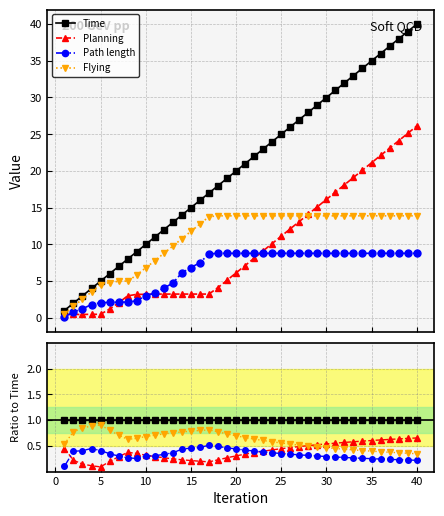

Reading left to right, what are all the values shown in this chart?

Time: 1.0	1.0	1.0	1.0	1.0	1.0	1.0	1.0	1.0	1.0	1.0	1.0	1.0	1.0	1.0	1.0	1.0	1.0	1.0	1.0	1.0	1.0	1.0	1.0	1.0	1.0	1.0	1.0	1.0	1.0	1.0	1.0	1.0	1.0	1.0	1.0	1.0	1.0	1.0	1.0
Planning: 0.4	0.2	0.1	0.1	0.1	0.2	0.3	0.4	0.4	0.3	0.3	0.3	0.2	0.2	0.2	0.2	0.2	0.2	0.3	0.3	0.3	0.4	0.4	0.4	0.4	0.5	0.5	0.5	0.5	0.5	0.6	0.6	0.6	0.6	0.6	0.6	0.6	0.6	0.6	0.7
Path length: 0.1	0.4	0.4	0.4	0.4	0.3	0.3	0.3	0.3	0.3	0.3	0.3	0.4	0.4	0.5	0.5	0.5	0.5	0.5	0.4	0.4	0.4	0.4	0.4	0.4	0.3	0.3	0.3	0.3	0.3	0.3	0.3	0.3	0.3	0.3	0.2	0.2	0.2	0.2	0.2
Flying: 0.5	0.8	0.8	0.9	0.9	0.8	0.7	0.6	0.6	0.7	0.7	0.7	0.8	0.8	0.8	0.8	0.8	0.8	0.7	0.7	0.7	0.6	0.6	0.6	0.6	0.5	0.5	0.5	0.5	0.5	0.4	0.4	0.4	0.4	0.4	0.4	0.4	0.4	0.4	0.3